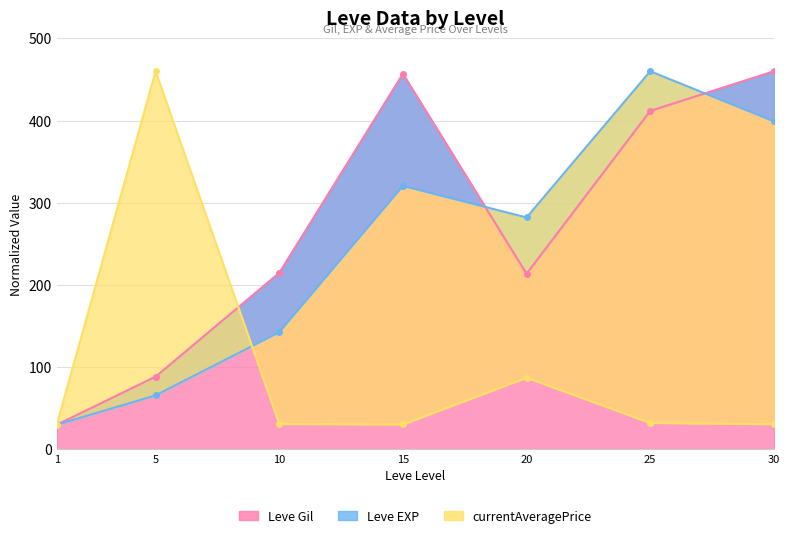

What are all the series names shown in the legend?

Leve Gil, Leve EXP, currentAveragePrice